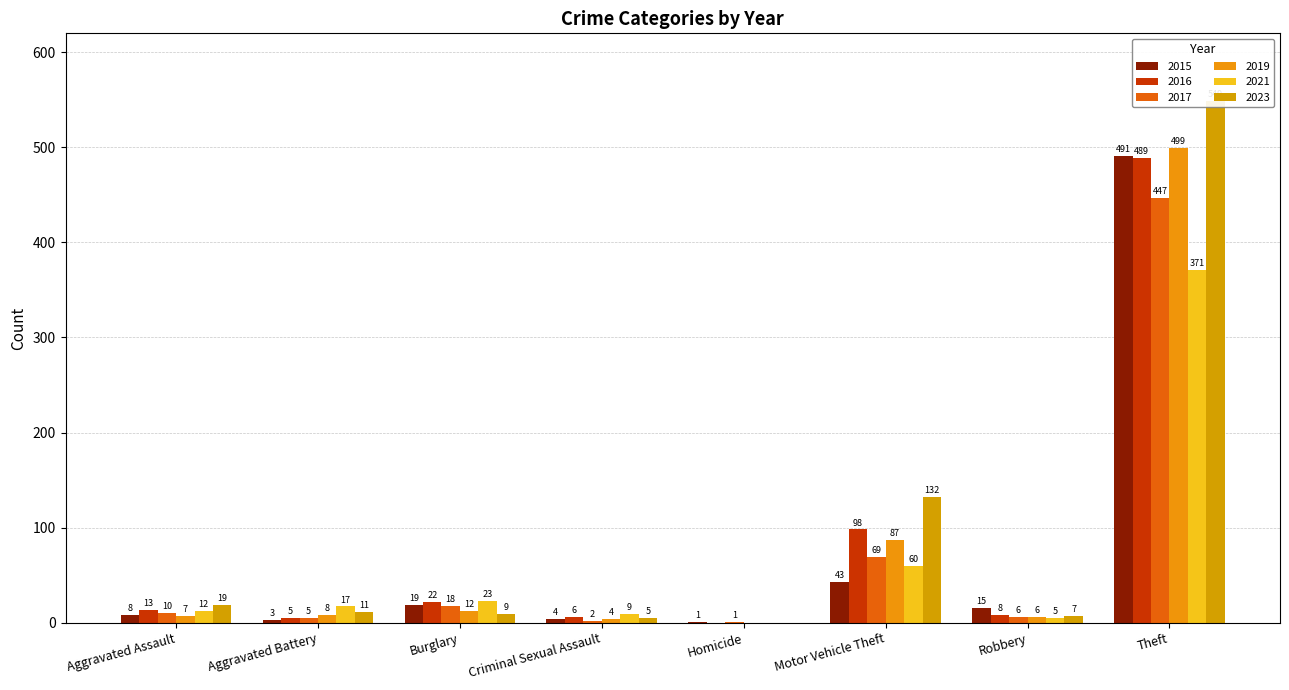

Which series has the largest total across all categories?

2023